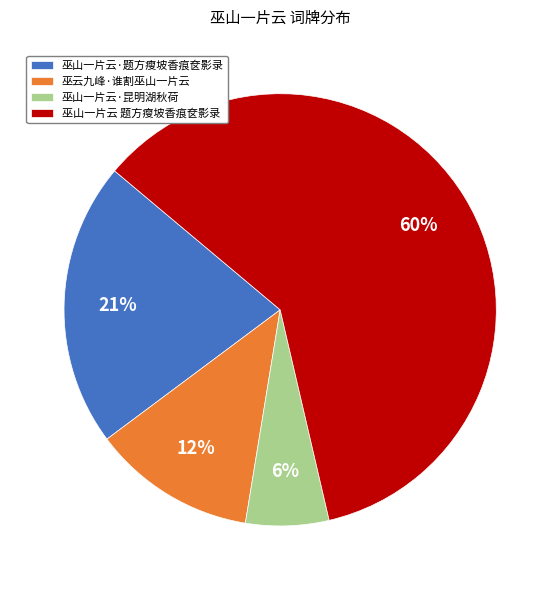

Do 巫山一片云·昆明湖秋荷 and 巫山一片云 题方瘦坡香痕奁影录 together represent more than half of the pie?

Yes